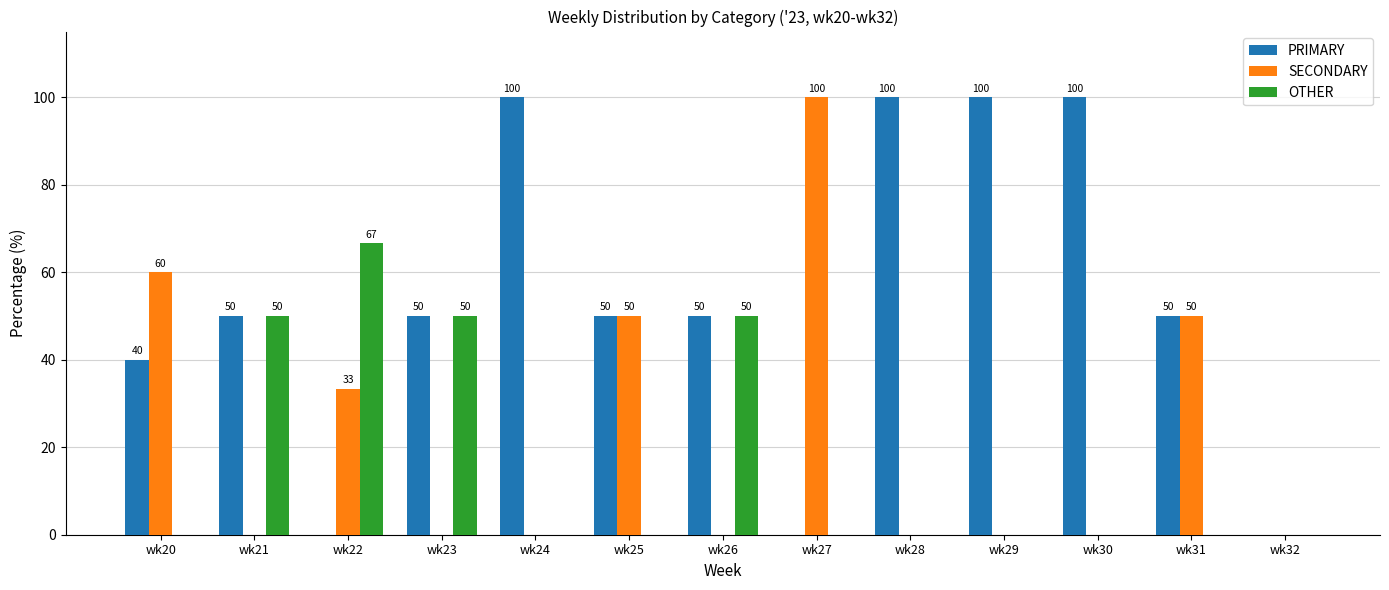

Are the bars grouped side by side (vs. stacked)?

Yes